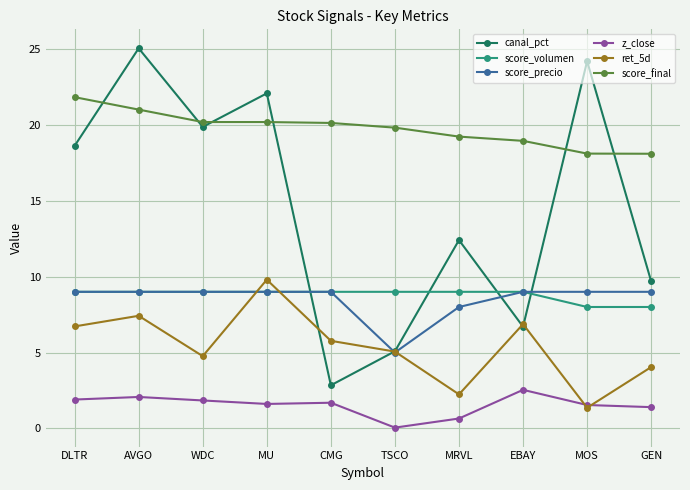

Which category has the highest value across all series?

AVGO